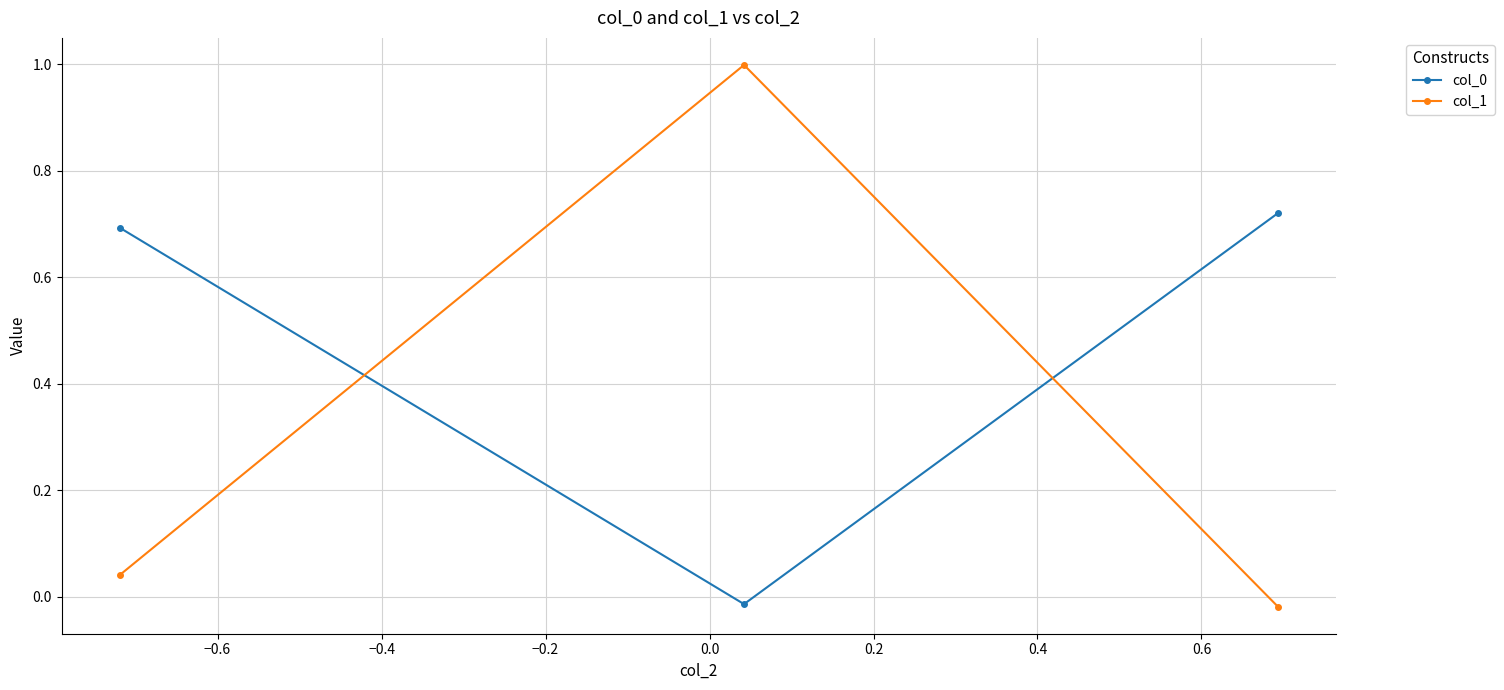

Which series has the largest range (max minus min)?

col_1